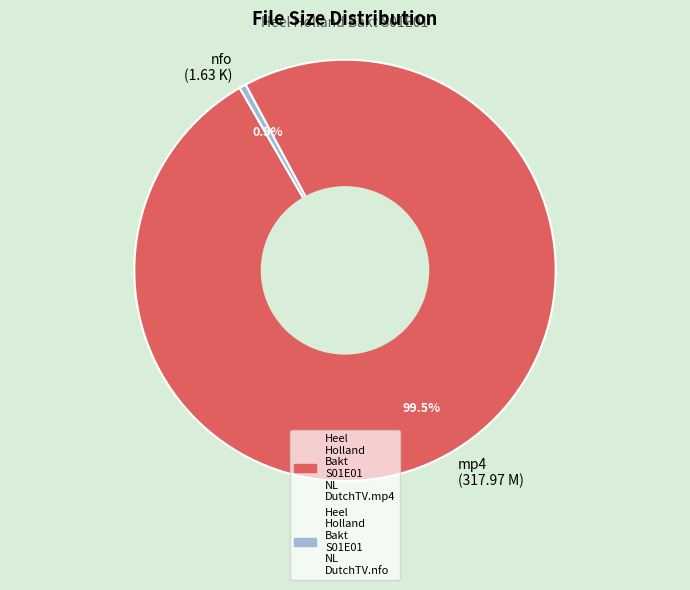

What is the total percentage of mp4 (317.97 M) and nfo (1.63 K)?

100.0%